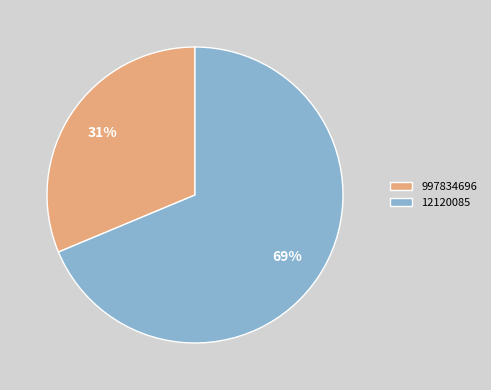

To the nearest percent, what percentage of the pie is 12120085?

69%